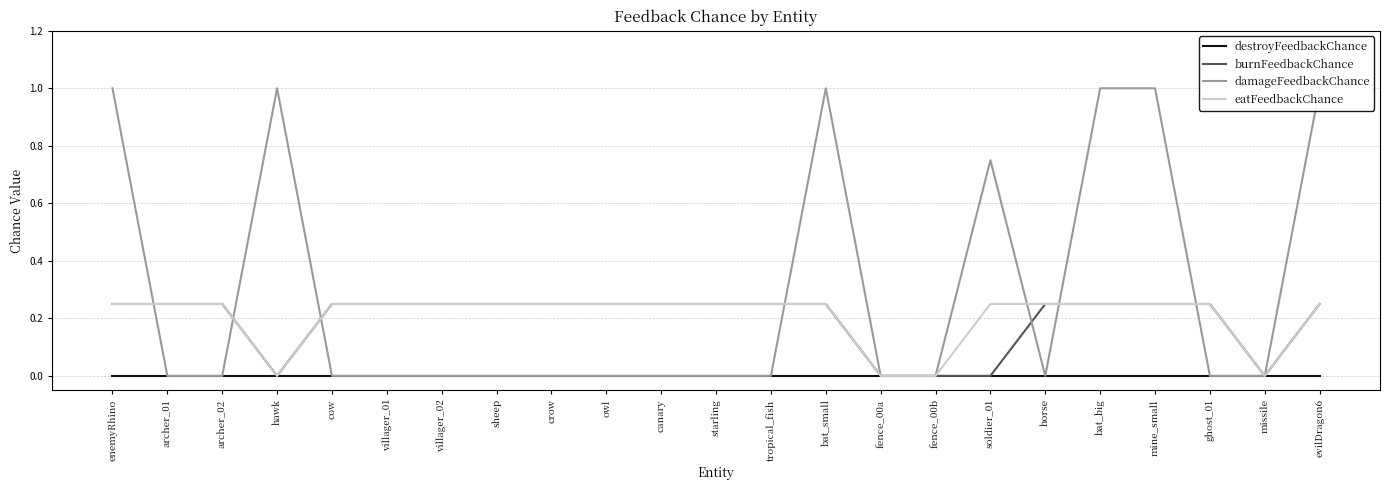

Between canary and bat_big, which series saw the biggest shift?

damageFeedbackChance